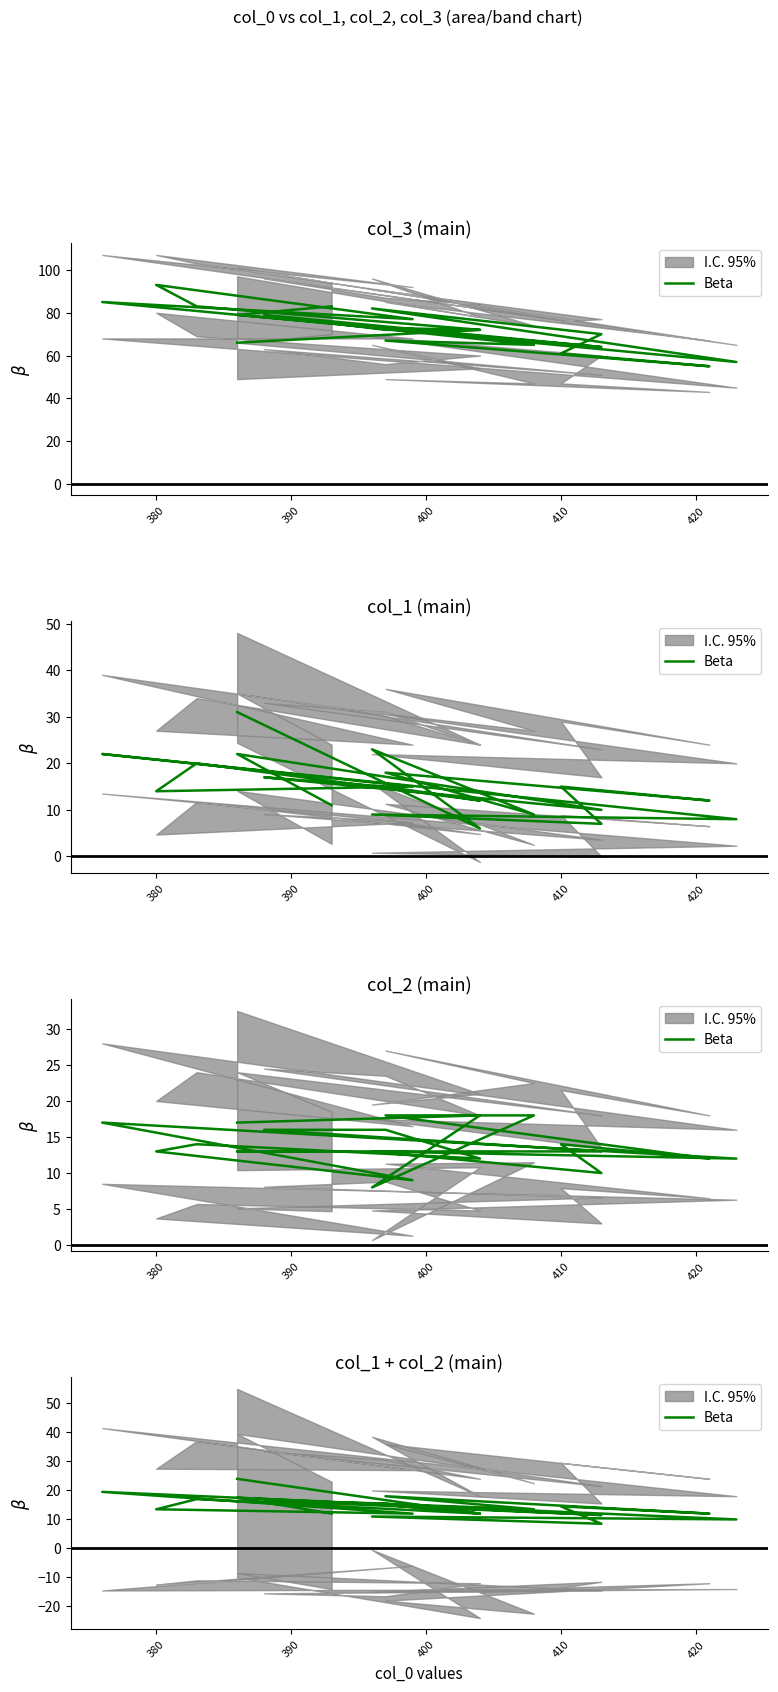

What is the label of the 6th point from the left?

420